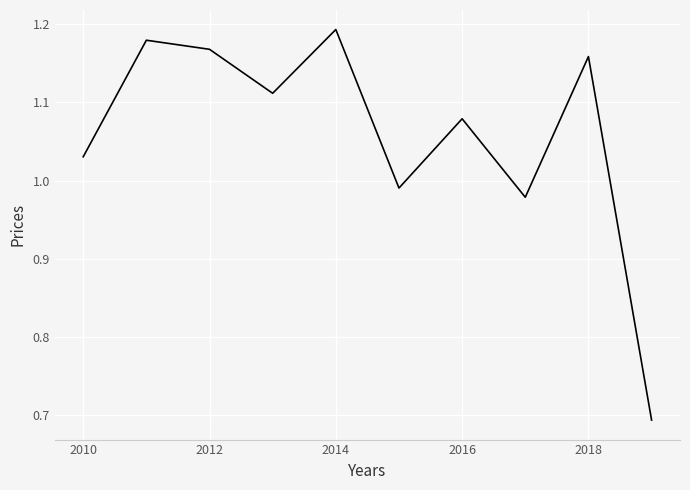

Which has a higher value, 2016 or 2010?

2016